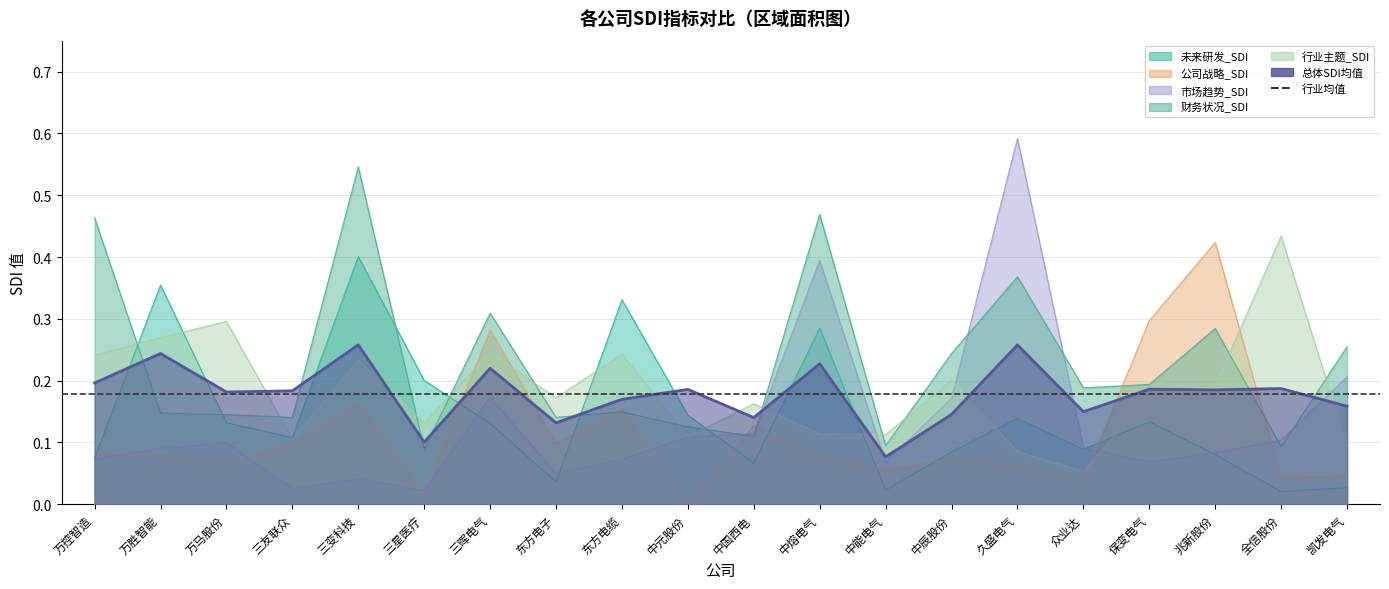

What is the label of the 11th point from the right?

中元股份